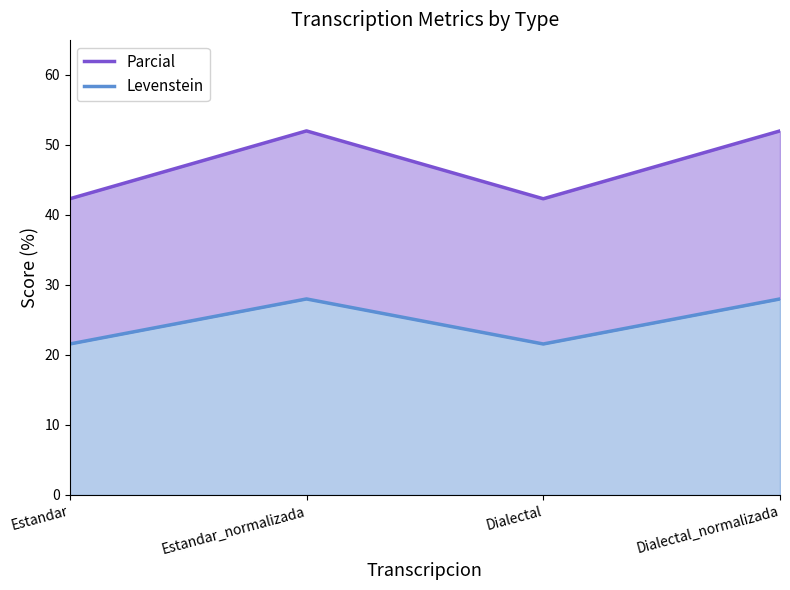

What is the difference between the second highest and minimum values in the Parcial series?

9.7